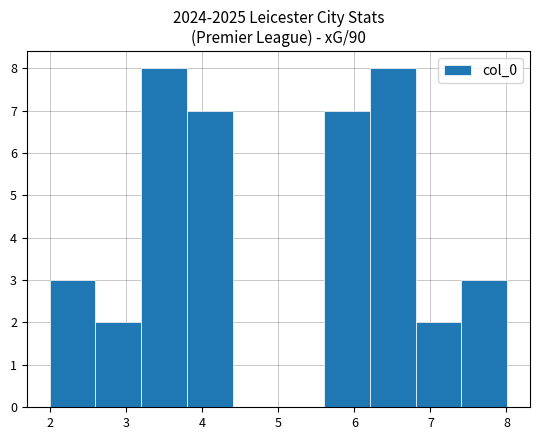

Reading left to right, list every bar in this chart as the range it spans on the x-axis followed by its height. Neither the bar edges nor the heights are printed on the chart, so give them approximately, as read against the axes.

2.0 to 2.6: 3
2.6 to 3.2: 2
3.2 to 3.8: 8
3.8 to 4.4: 7
4.4 to 5.0: 0
5.0 to 5.6: 0
5.6 to 6.2: 7
6.2 to 6.8: 8
6.8 to 7.4: 2
7.4 to 8.0: 3